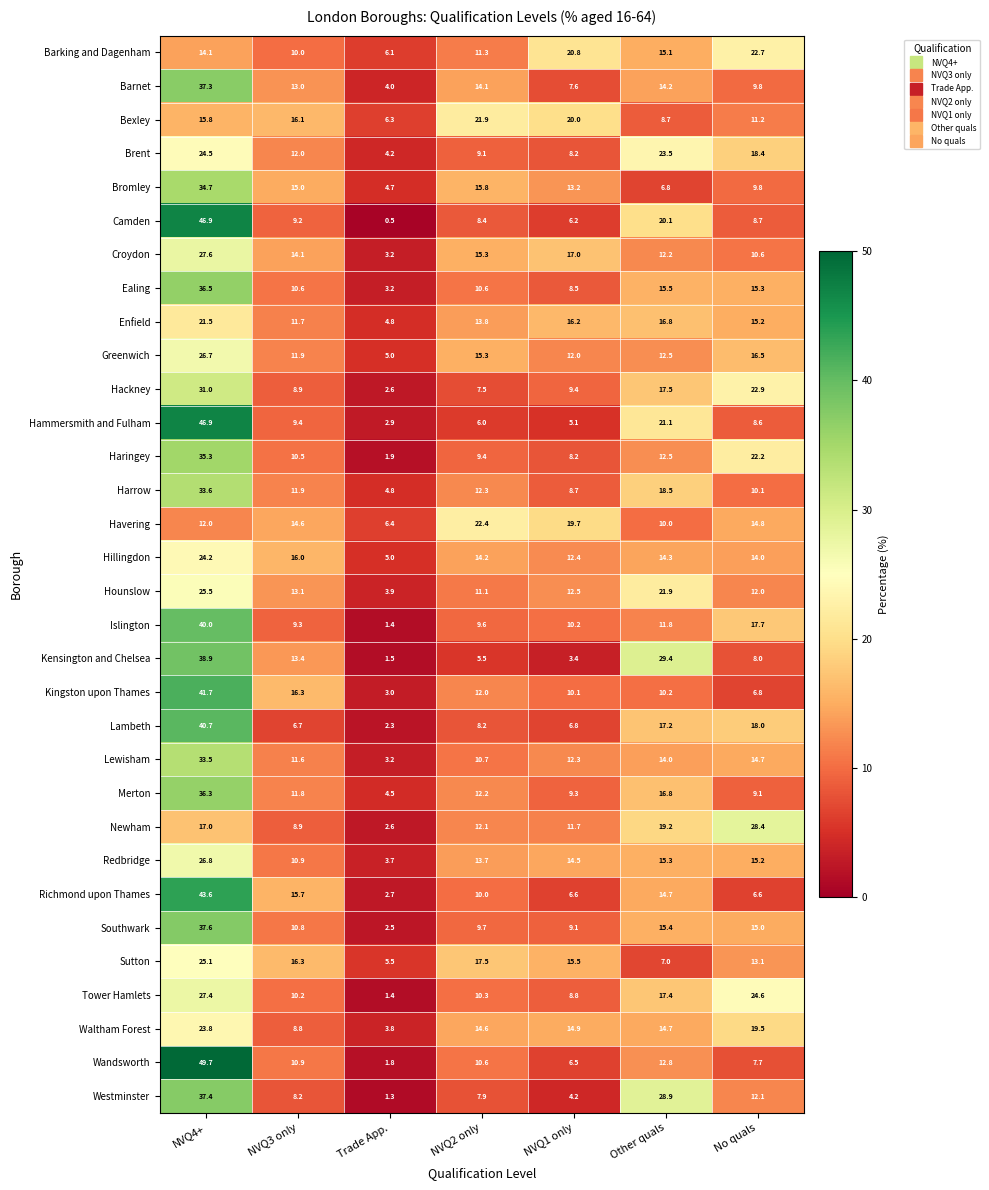

What is the difference between the second highest and second lowest values in the Hillingdon series?

3.6